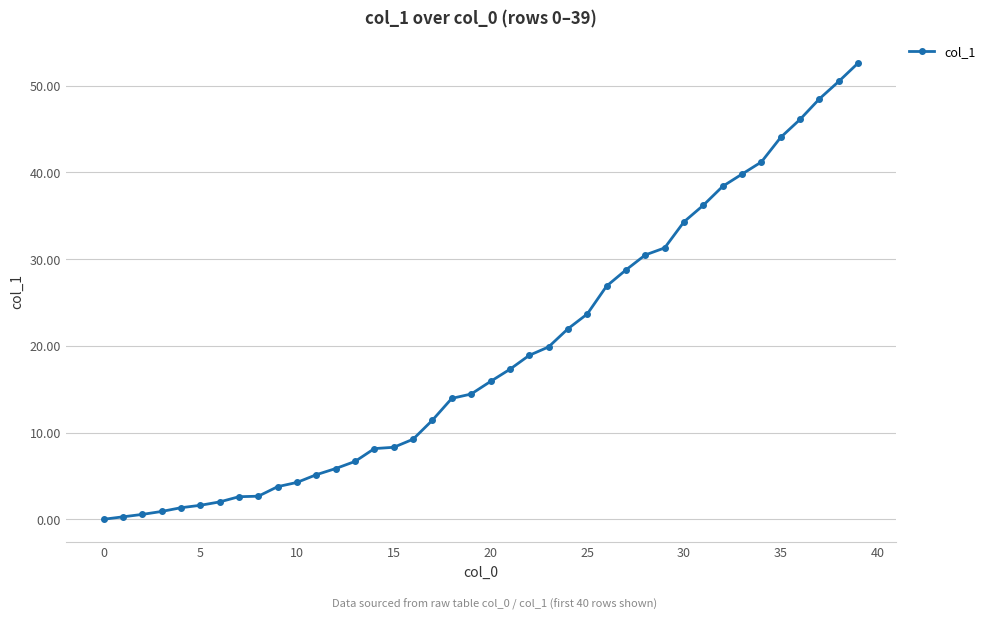

What is the maximum value shown in the chart?

52.6